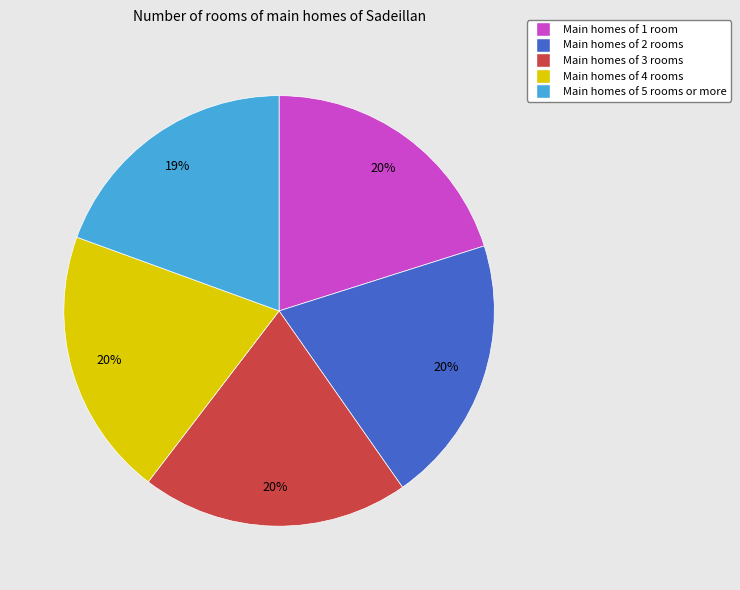

Is there a majority slice in this chart?

No